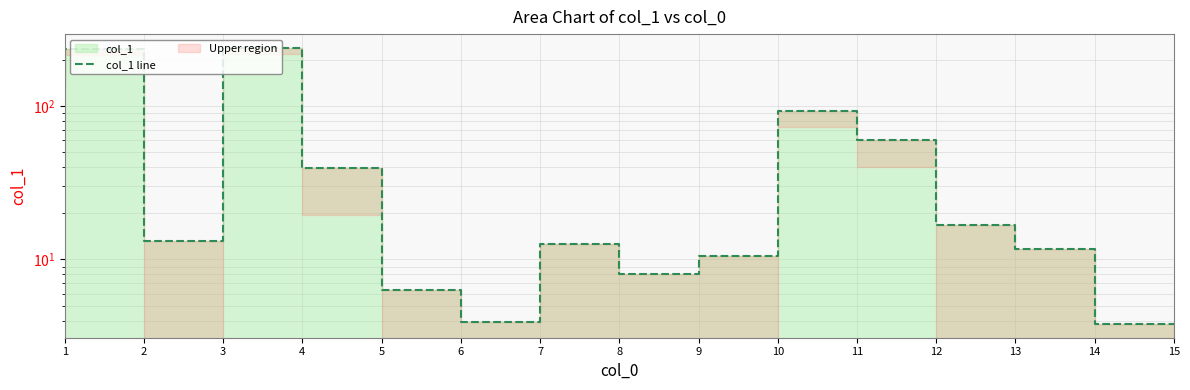

List the labels in order of value, largest first.

4, 2, 1, 11, 12, 5, 13, 3, 8, 14, 10, 9, 6, 7, 15